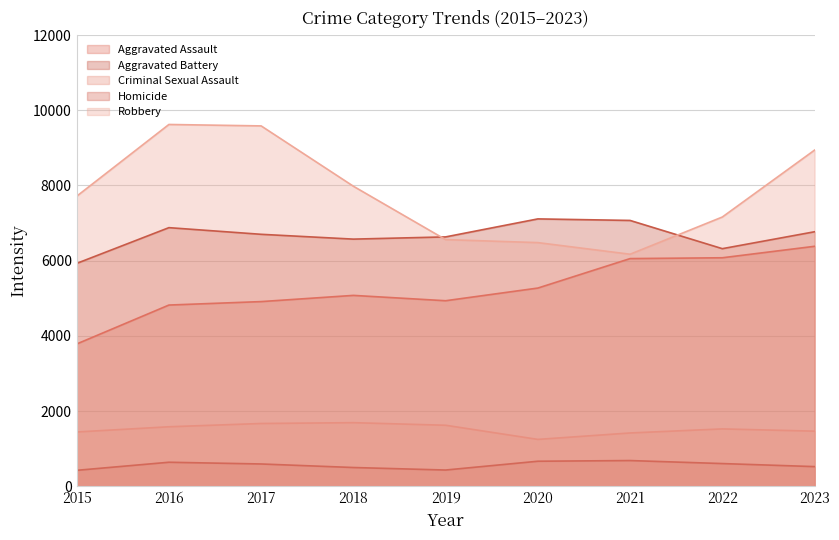

True or false: Aggravated Assault and Robbery intersect in this chart.

False